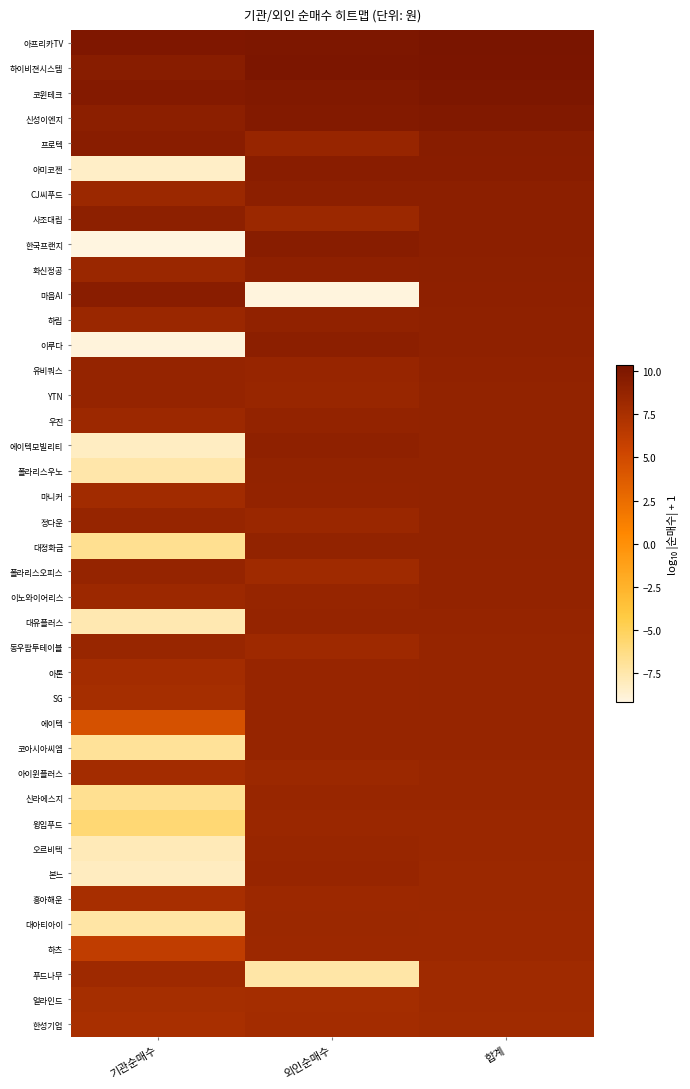

Reading left to right, transcribe all the data shown in this chart.

아프리카TV: 기관순매수=10.0	외인순매수=10.1	합계=10.3
하이비젼시스템: 기관순매수=9.5	외인순매수=10.1	합계=10.2
코윈테크: 기관순매수=9.7	외인순매수=9.8	합계=10.1
신성이엔지: 기관순매수=9.3	외인순매수=9.8	합계=9.9
프로텍: 기관순매수=9.4	외인순매수=8.5	합계=9.5
아미코젠: 기관순매수=-8.4	외인순매수=9.4	합계=9.4
CJ씨푸드: 기관순매수=8.3	외인순매수=9.2	합계=9.3
사조대림: 기관순매수=9.2	외인순매수=8.3	합계=9.2
한국프랜지: 기관순매수=-9.2	외인순매수=9.5	합계=9.2
화신정공: 기관순매수=8.4	외인순매수=9.1	합계=9.2
마음AI: 기관순매수=9.4	외인순매수=-9.1	합계=9.1
하림: 기관순매수=8.4	외인순매수=8.9	합계=9.0
이루다: 기관순매수=-8.9	외인순매수=9.3	합계=9.0
유비쿼스: 기관순매수=8.7	외인순매수=8.5	합계=8.9
YTN: 기관순매수=8.7	외인순매수=8.5	합계=8.9
우진: 기관순매수=8.2	외인순매수=8.8	합계=8.9
에이텍모빌리티: 기관순매수=-8.2	외인순매수=9.0	합계=8.9
폴라리스우노: 기관순매수=-7.5	외인순매수=8.9	합계=8.9
마니커: 기관순매수=7.9	외인순매수=8.8	합계=8.9
정다운: 기관순매수=8.7	외인순매수=8.4	합계=8.9
대정화금: 기관순매수=-6.7	외인순매수=8.8	합계=8.8
폴라리스오피스: 기관순매수=8.7	외인순매수=8.1	합계=8.8
이노와이어리스: 기관순매수=8.2	외인순매수=8.7	합계=8.8
대유플러스: 기관순매수=-7.7	외인순매수=8.7	합계=8.7
동우팜투테이블: 기관순매수=8.5	외인순매수=8.2	합계=8.7
아톤: 기관순매수=7.9	외인순매수=8.6	합계=8.6
SG: 기관순매수=7.7	외인순매수=8.6	합계=8.6
에이텍: 기관순매수=4.5	외인순매수=8.6	합계=8.6
코아시아씨엠: 기관순매수=-6.9	외인순매수=8.6	합계=8.6
아이윈플러스: 기관순매수=7.8	외인순매수=8.4	합계=8.5
신라에스지: 기관순매수=-6.7	외인순매수=8.4	합계=8.4
윙입푸드: 기관순매수=-5.8	외인순매수=8.4	합계=8.4
오르비텍: 기관순매수=-7.9	외인순매수=8.5	합계=8.4
본느: 기관순매수=-8.1	외인순매수=8.5	합계=8.3
흥아해운: 기관순매수=7.7	외인순매수=8.2	합계=8.3
대아티아이: 기관순매수=-7.3	외인순매수=8.3	합계=8.2
하츠: 기관순매수=6.1	외인순매수=8.2	합계=8.2
푸드나무: 기관순매수=8.2	외인순매수=-7.4	합계=8.1
얼라인드: 기관순매수=7.7	외인순매수=7.8	합계=8.1
한성기업: 기관순매수=7.5	외인순매수=7.9	합계=8.0